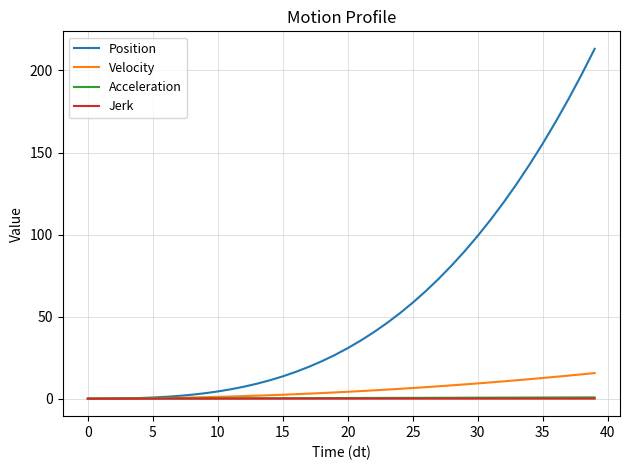

Which series has the largest total across all categories?

Position